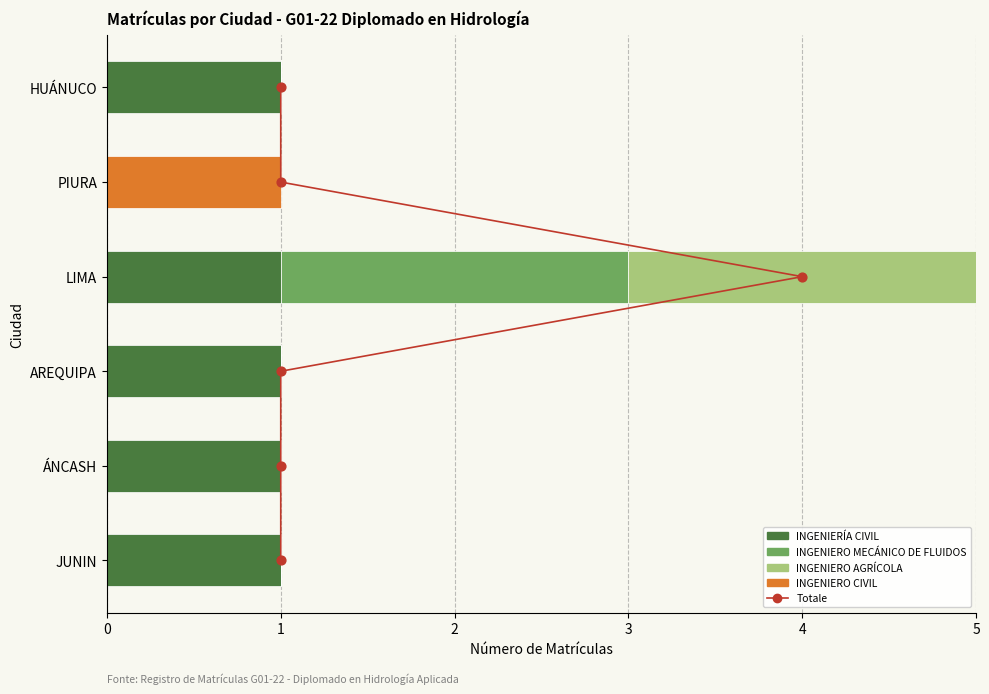

Is the value of Totale at 5 greater than the value of INGENIERO CIVIL at 1?

Yes